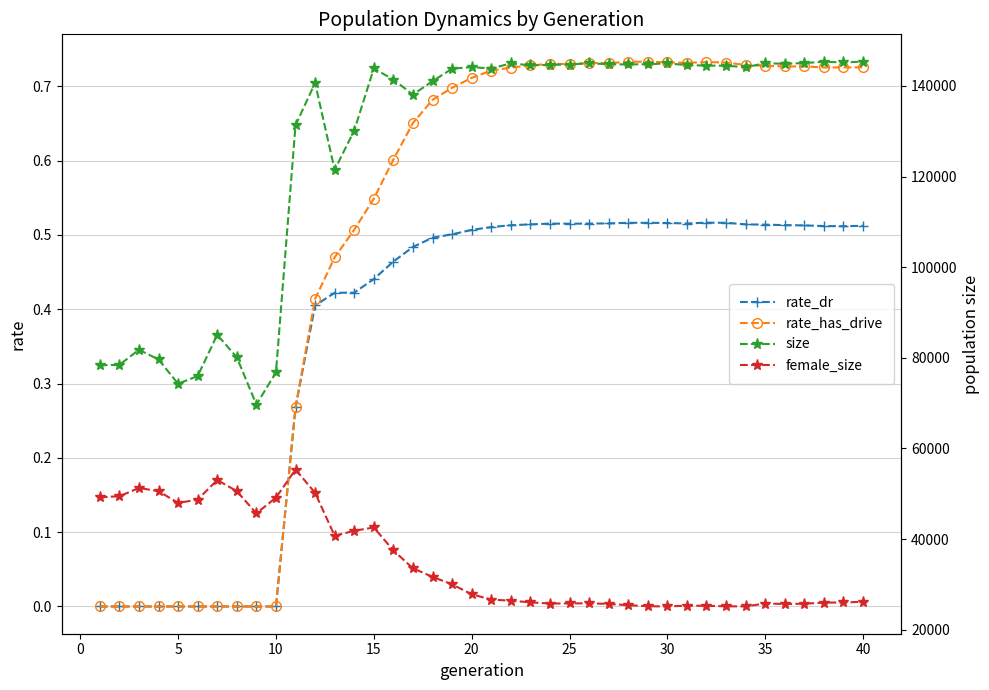

How many distinct data groups are displayed?

4